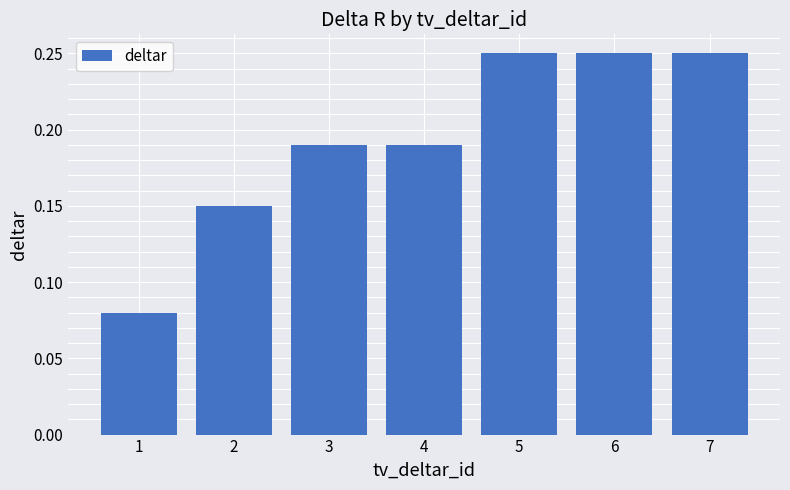

How many values are between 0 and 1?

7